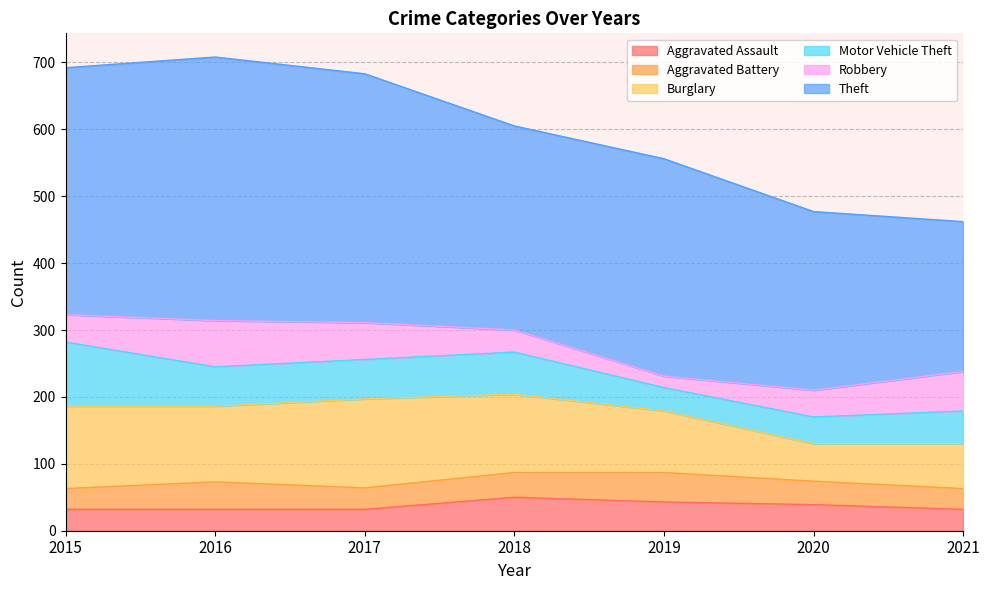

What value does the Theft series have at 2020, to the nearest 10?

270